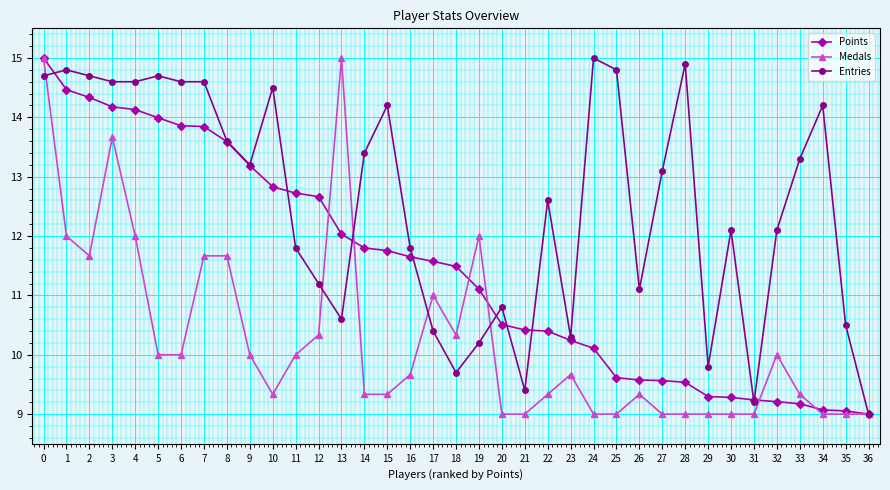

The Entries series shows 9.4 at 21. True or false?

True